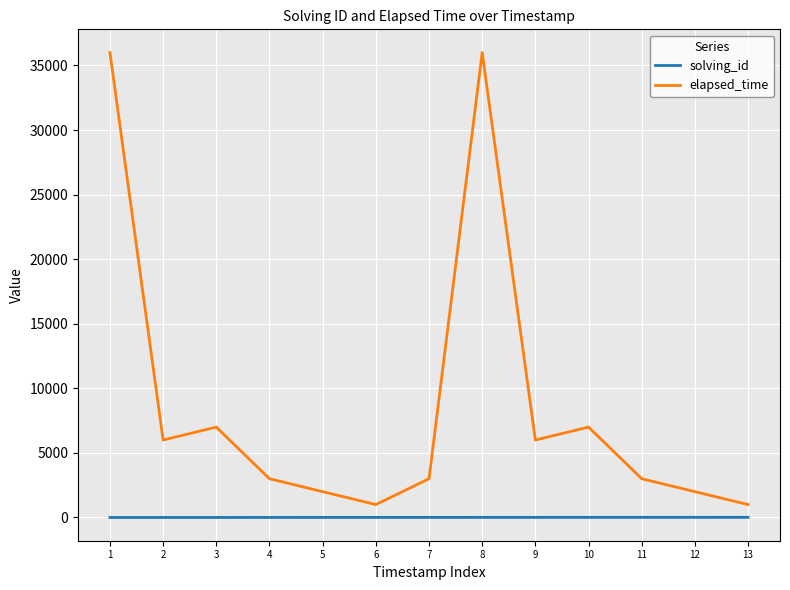

Which series has the largest total across all categories?

elapsed_time